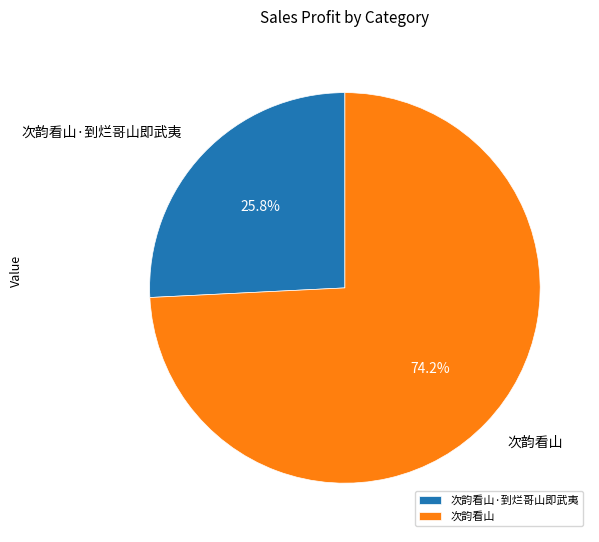

True or false: 次韵看山·到烂哥山即武夷 accounts for 32% of the total.

False